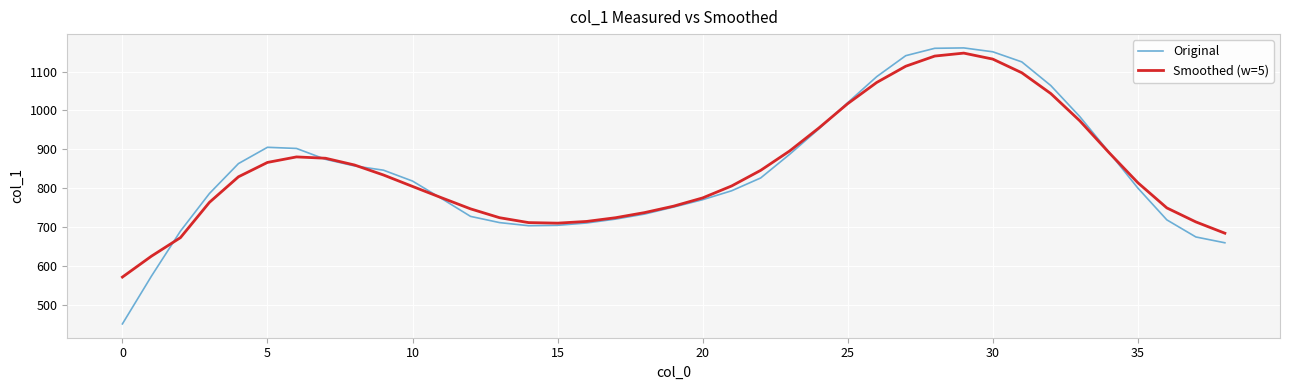

What is the sum of all Smoothed (w=5) values?

33036.2